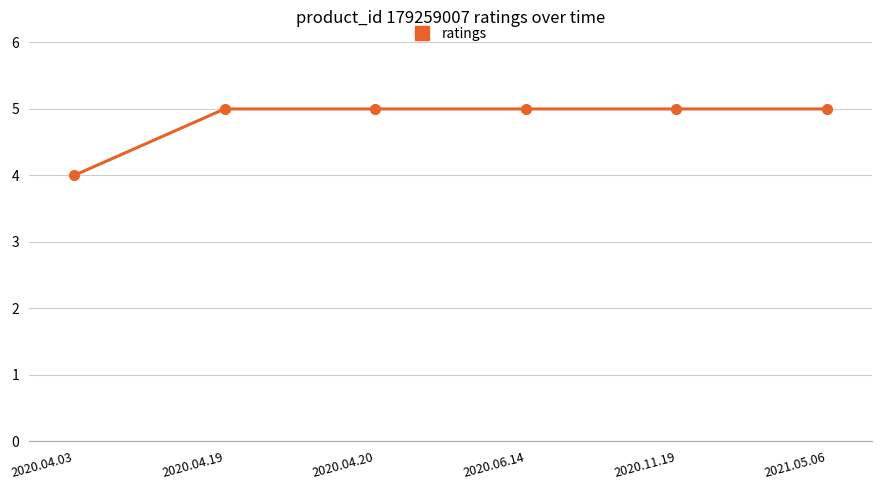

Does the chart have visible grid lines?

Yes